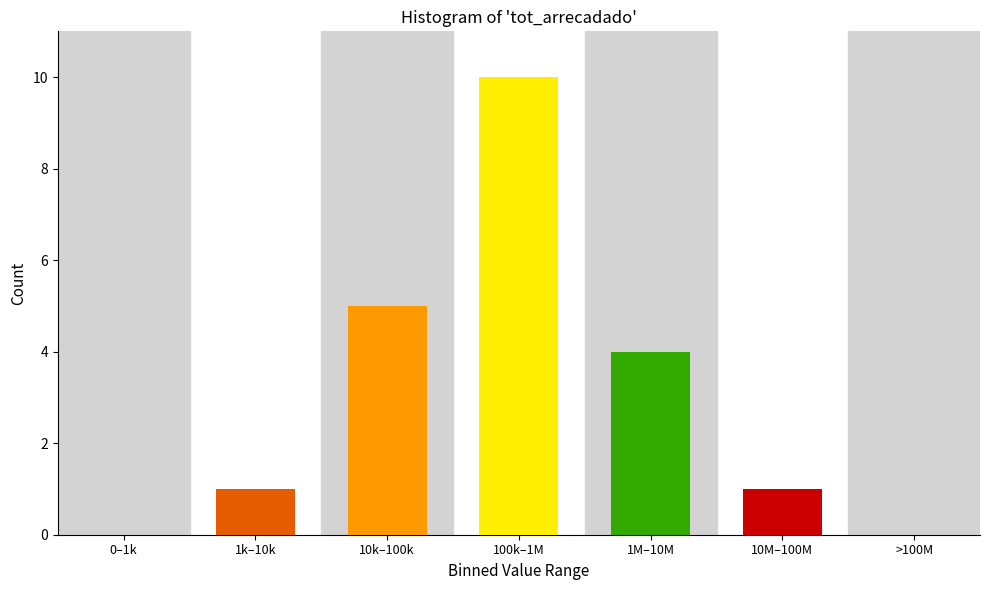

Reading left to right, extract all data points from this chart.

0–1k=0	1k–10k=1	10k–100k=5	100k–1M=10	1M–10M=4	10M–100M=1	>100M=0